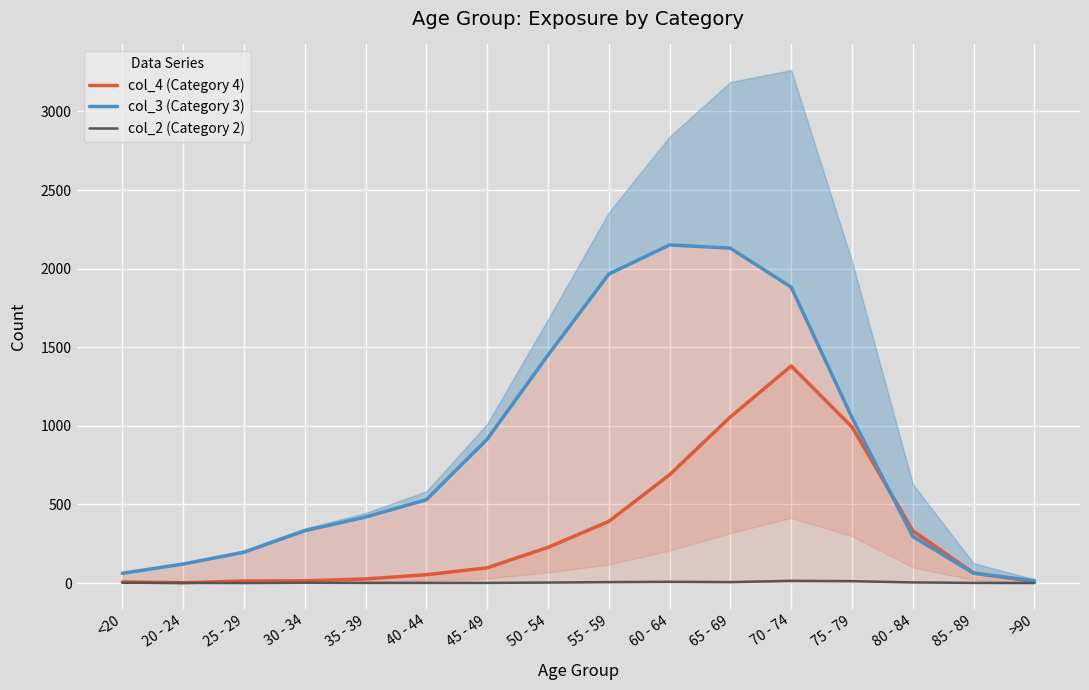

How many interior local peaks does the col_3 (Category 3) series have?

1